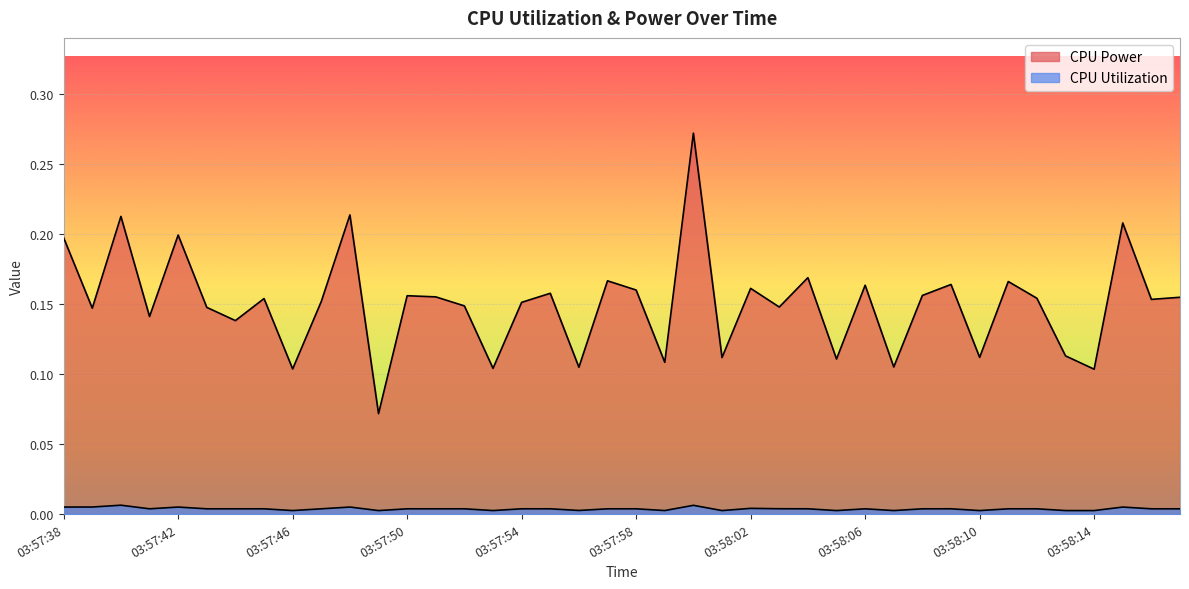

What is the spread (max minus min) of values at 03:58:01?

0.1